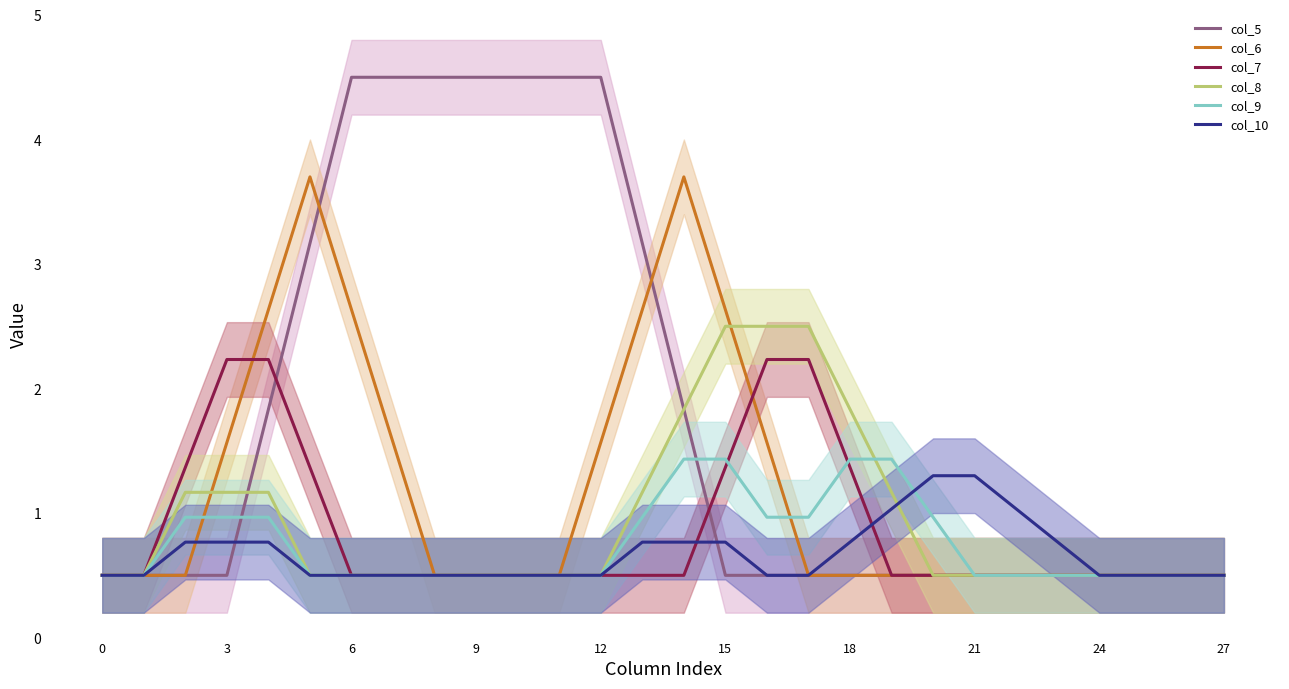

Which series has the largest range (max minus min)?

col_5